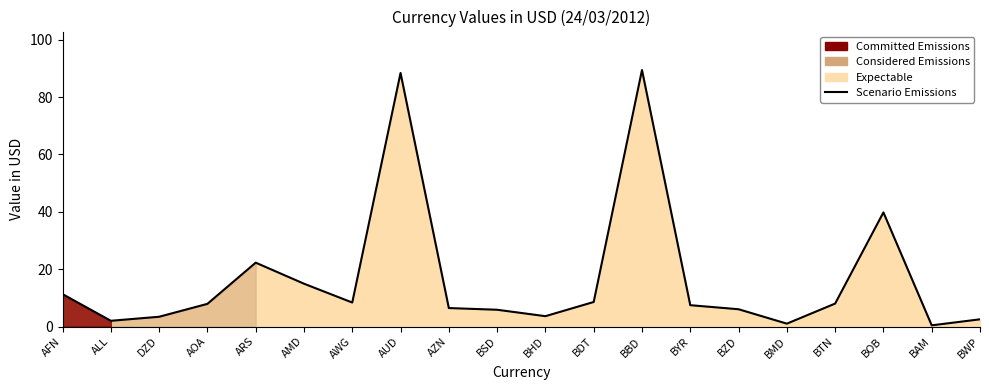

How many interior local peaks (higher than both neighbors) does the data have?

4